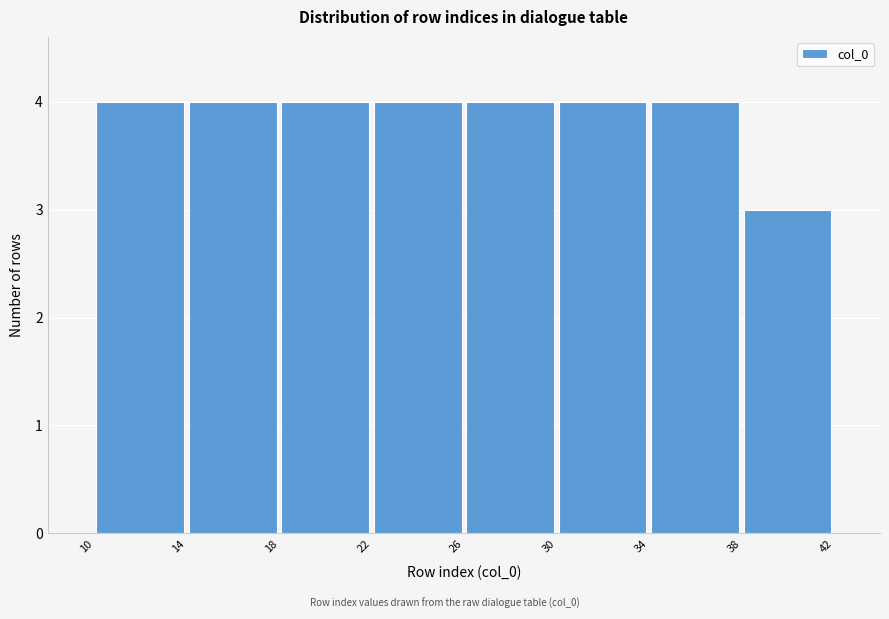

Reading left to right, transcribe this chart: for each bar, give the range it covers on the x-axis and its height. The values are not printed on the chart, so give them approximately, as read against the axis.

10 to 14: 4
14 to 18: 4
18 to 22: 4
22 to 26: 4
26 to 30: 4
30 to 34: 4
34 to 38: 4
38 to 42: 3